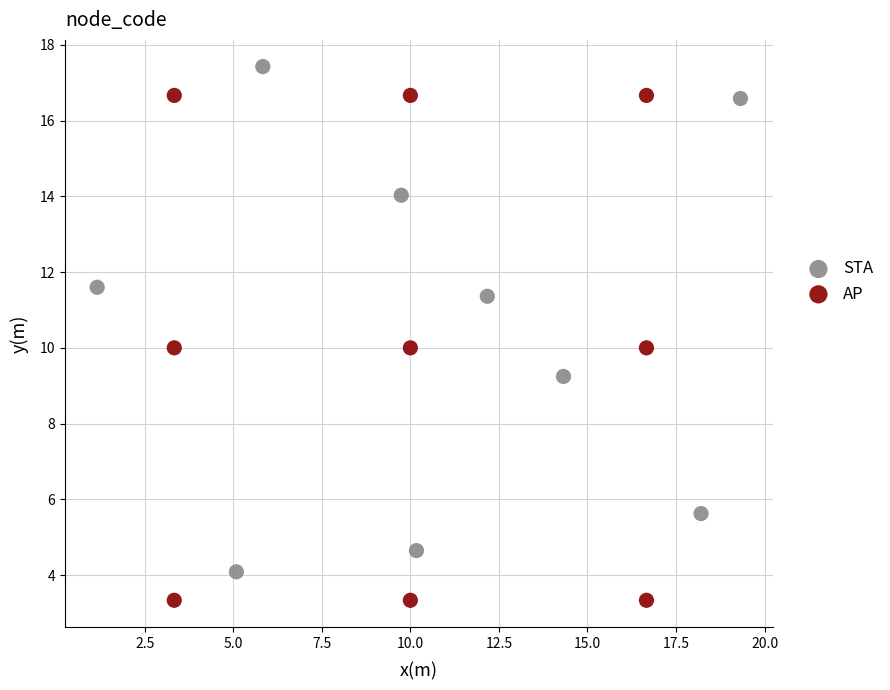

Which series contains the lowest Y value?

AP